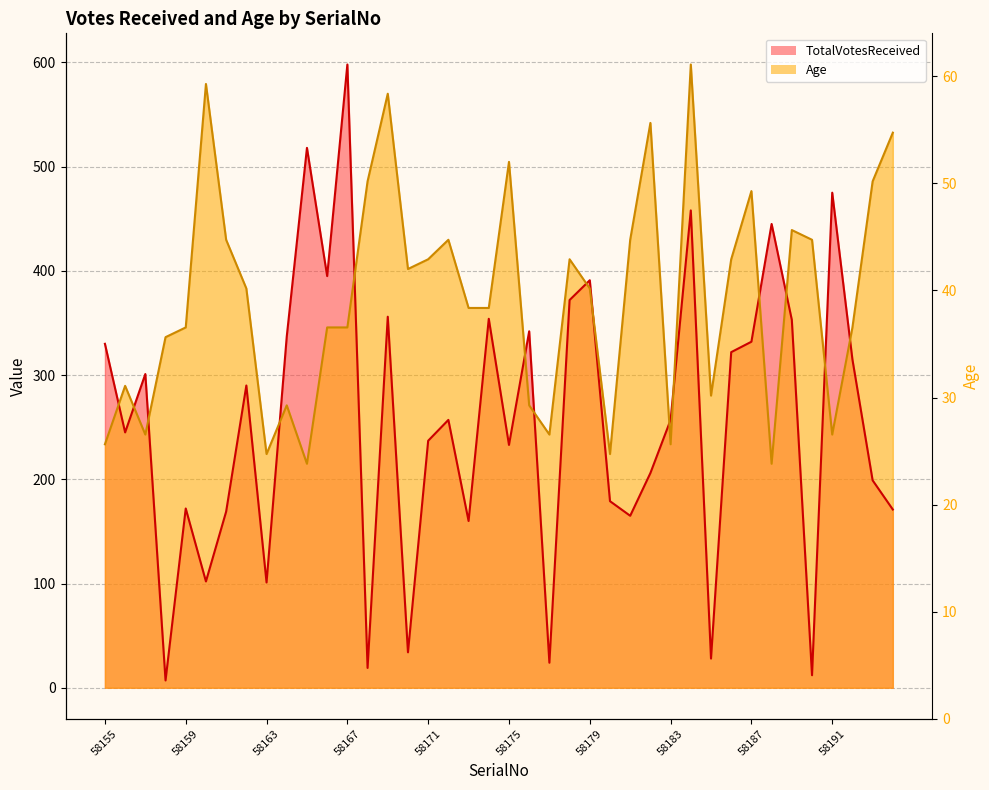

True or false: TotalVotesReceived and Age cross at least once.

True